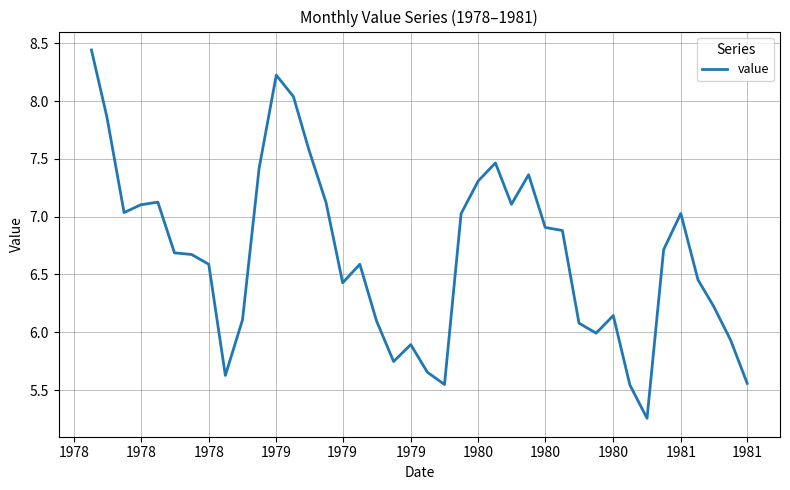

What is the difference between the maximum and minimum values?

3.2